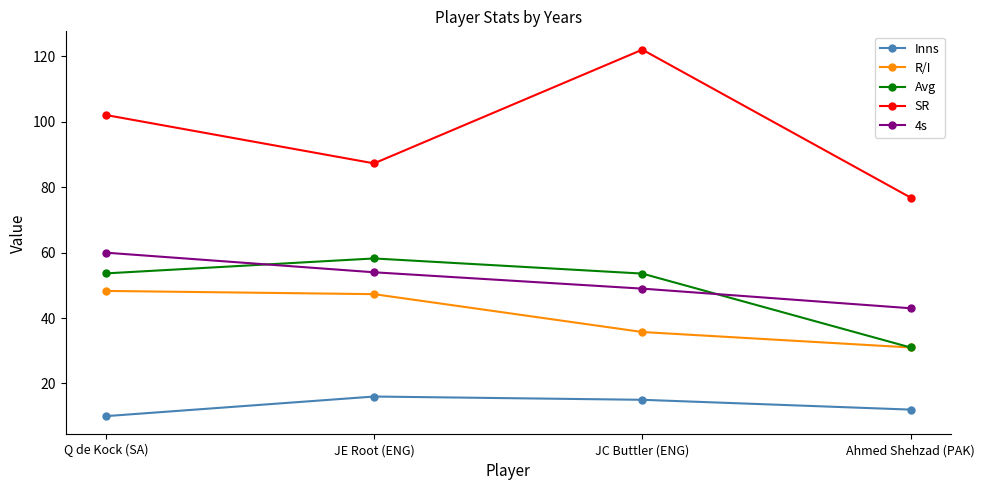

Which series has the largest total across all categories?

SR